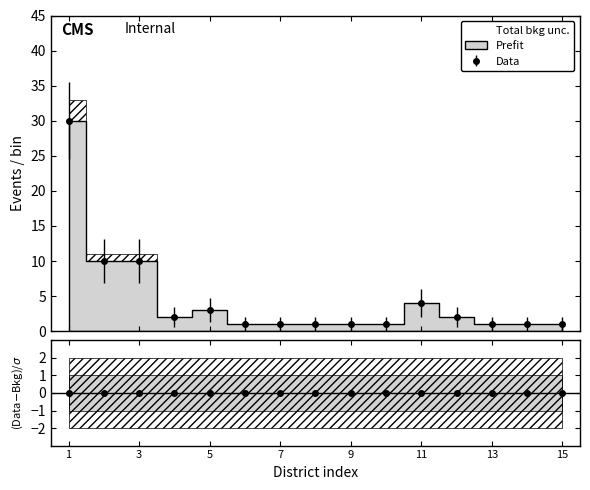

Rank the categories by Prefit value from highest to lowest.

1, 2, 3, 11, 5, 4, 12, 6, 7, 8, 9, 10, 13, 14, 15